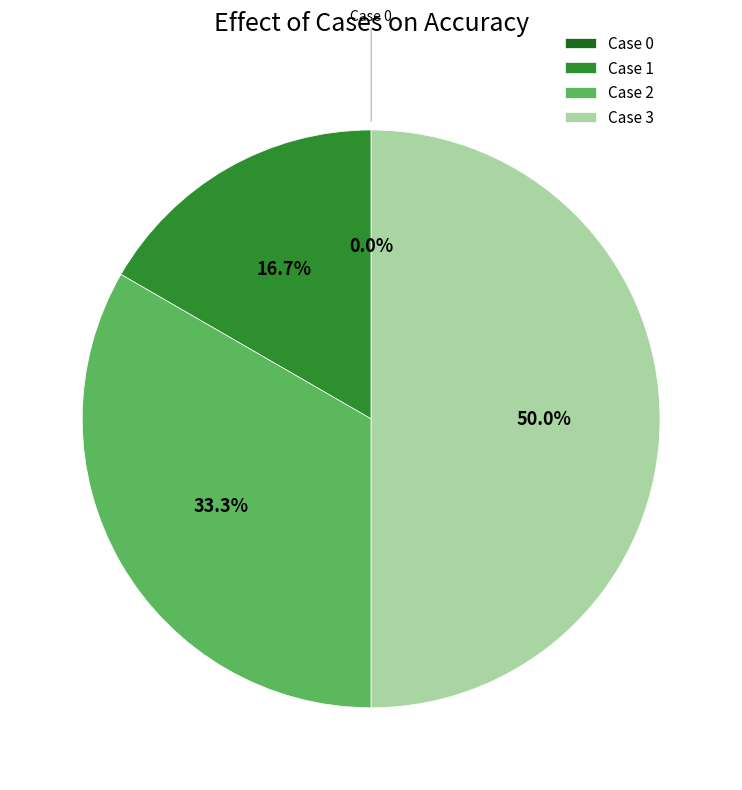

To the nearest percent, what is the average slice percentage?

25%